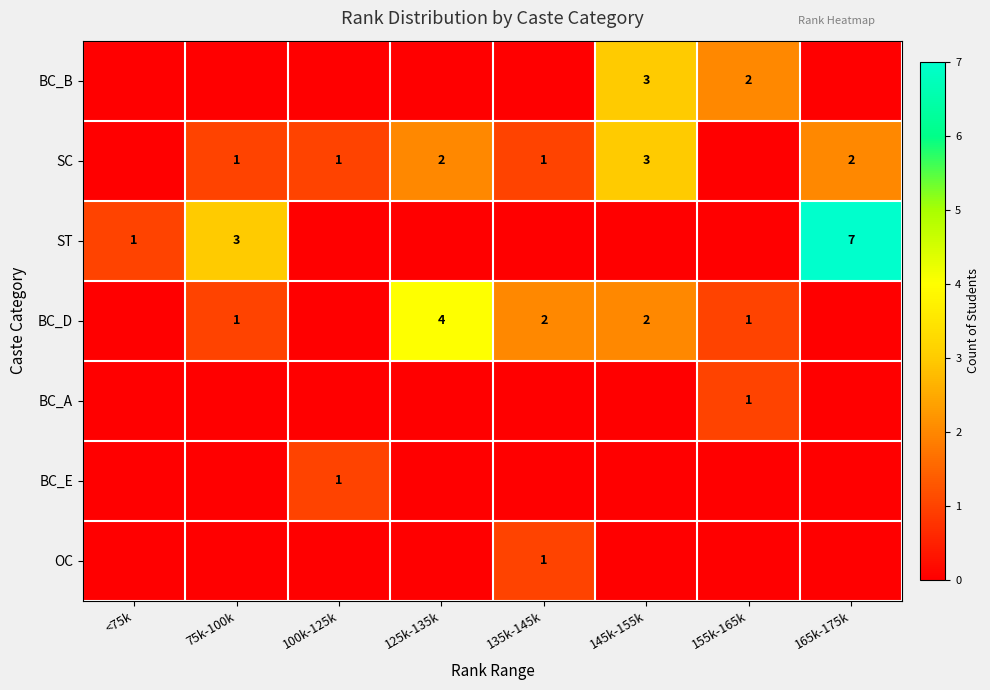

Is it true that ST equals 2 at <75k?

False